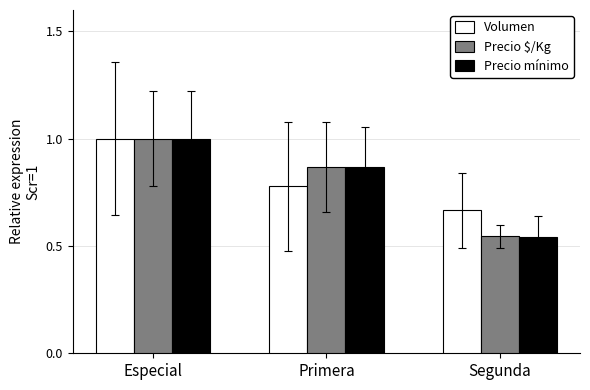

Which category has the lowest value in the Precio $/Kg series?

Segunda